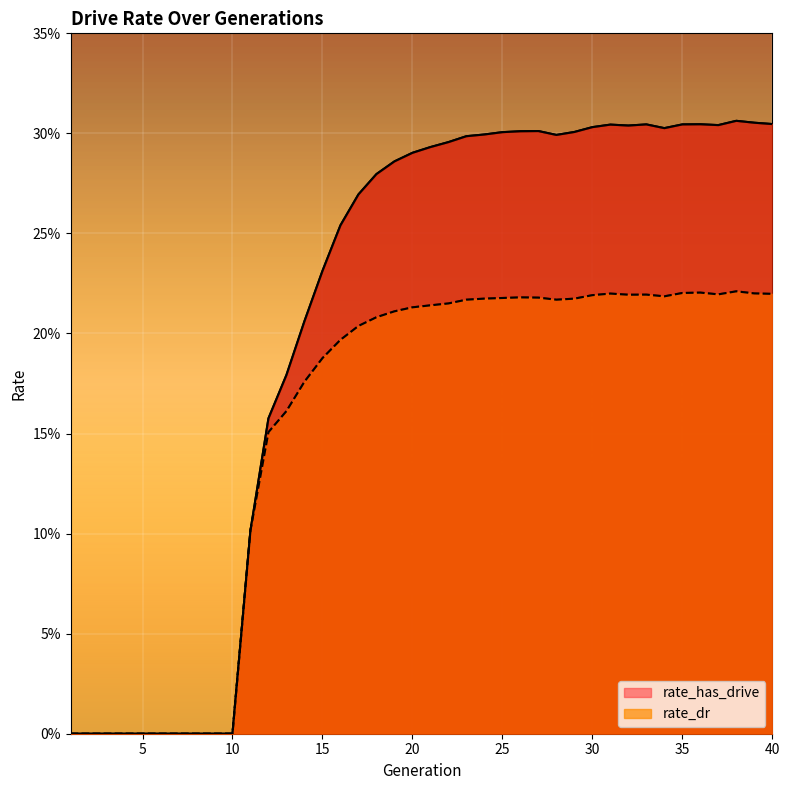

Rank the categories by rate_dr value from lowest to highest.

1, 2, 3, 4, 5, 6, 7, 8, 9, 10, 11, 12, 13, 14, 15, 16, 17, 18, 19, 20, 21, 22, 28, 23, 29, 24, 25, 27, 26, 34, 30, 32, 33, 37, 40, 31, 39, 35, 36, 38